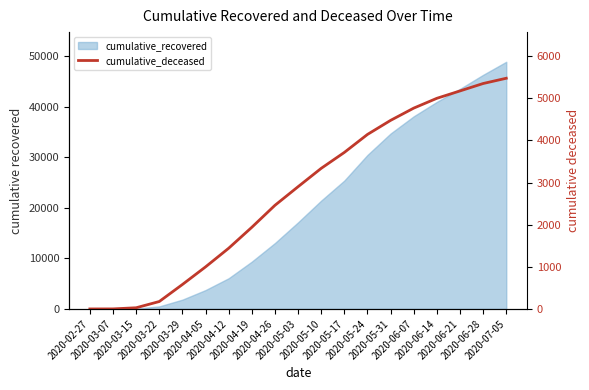

Rank the categories by value from highest to lowest.

2020-07-05, 2020-06-28, 2020-06-21, 2020-06-14, 2020-06-07, 2020-05-31, 2020-05-24, 2020-05-17, 2020-05-10, 2020-05-03, 2020-04-26, 2020-04-19, 2020-04-12, 2020-04-05, 2020-03-29, 2020-03-22, 2020-03-15, 2020-03-07, 2020-02-27